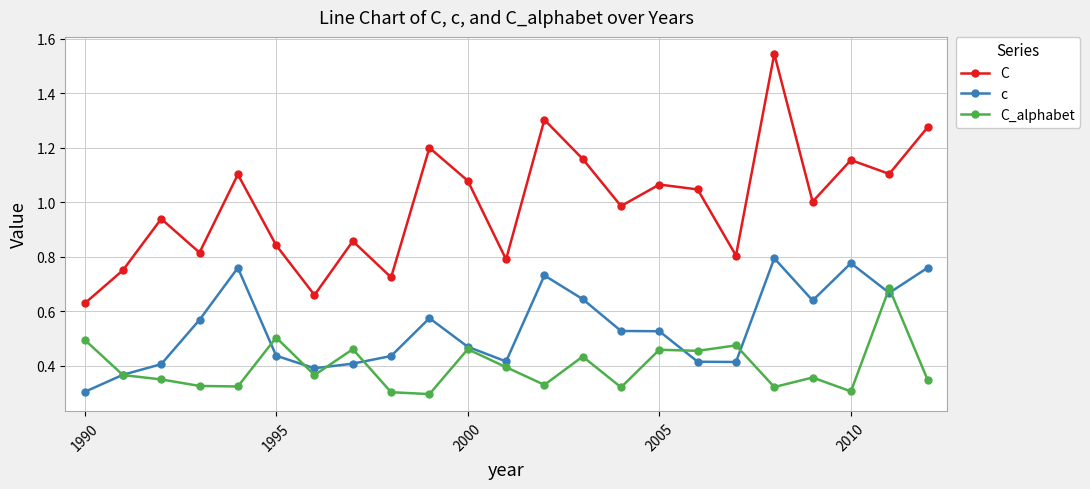

Rank the series by their average value, from highest to lowest.

C, c, C_alphabet